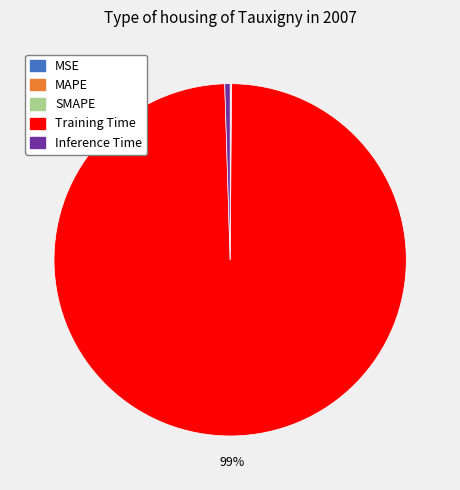

To the nearest percent, what is the average slice percentage?

20%